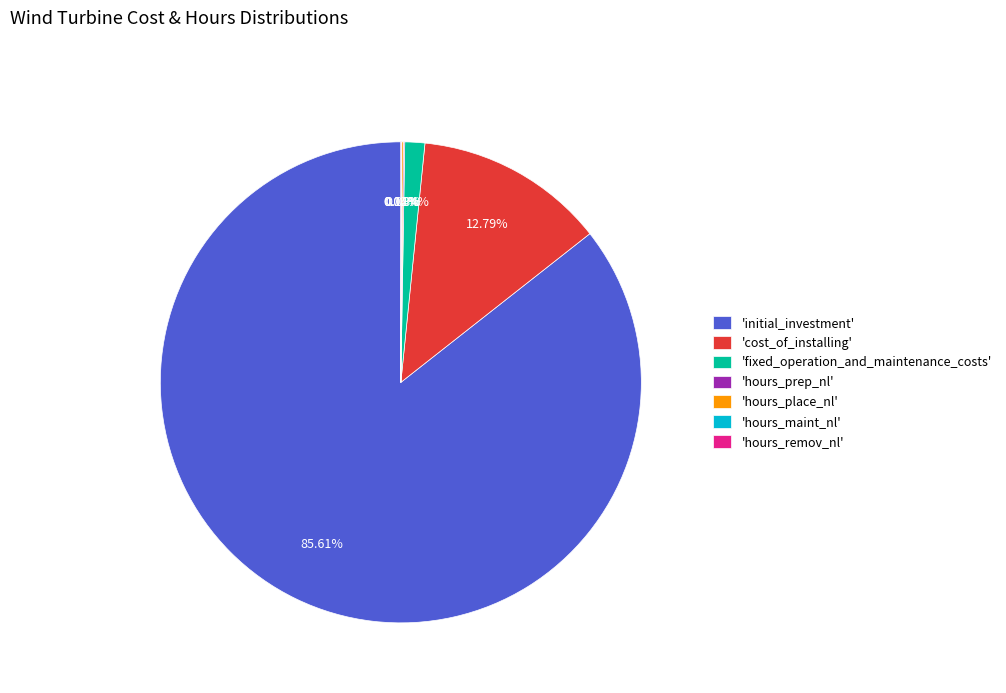

What is the largest slice in the pie chart?

'initial_investment'